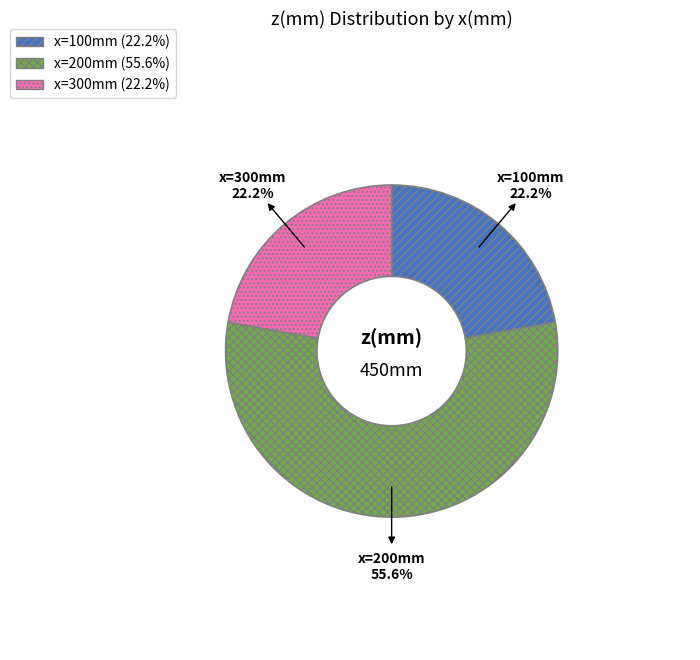

Does any single category account for the majority?

Yes